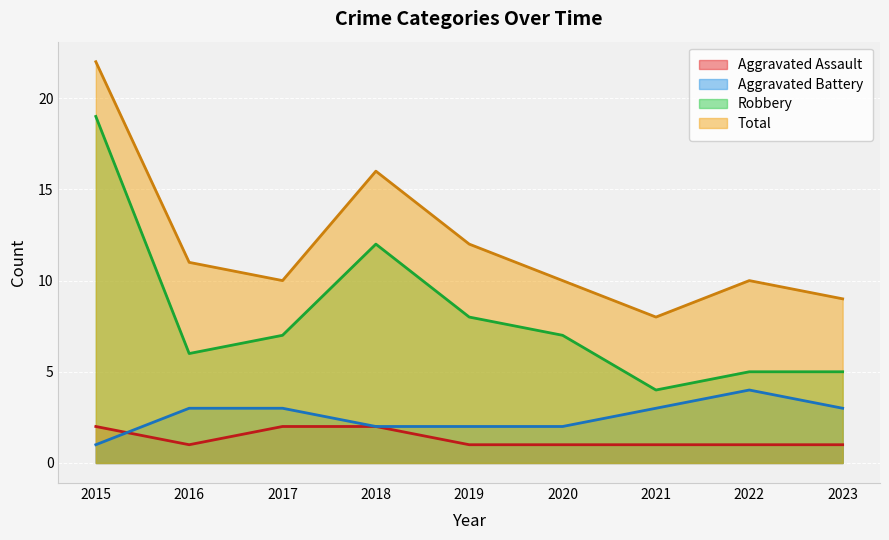

List the labels in order of Aggravated Assault value, smallest first.

2016, 2019, 2020, 2021, 2022, 2023, 2015, 2017, 2018